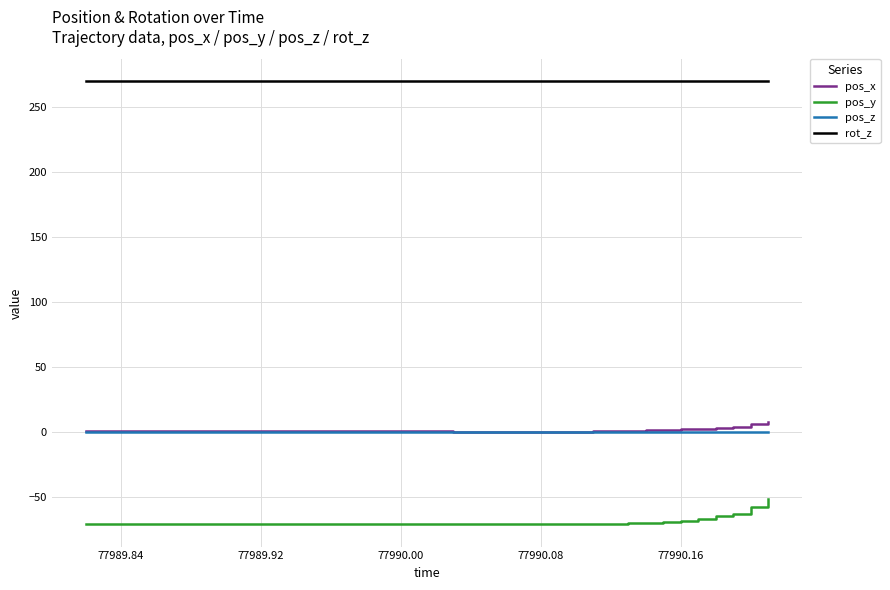

True or false: pos_z and pos_x intersect in this chart.

False